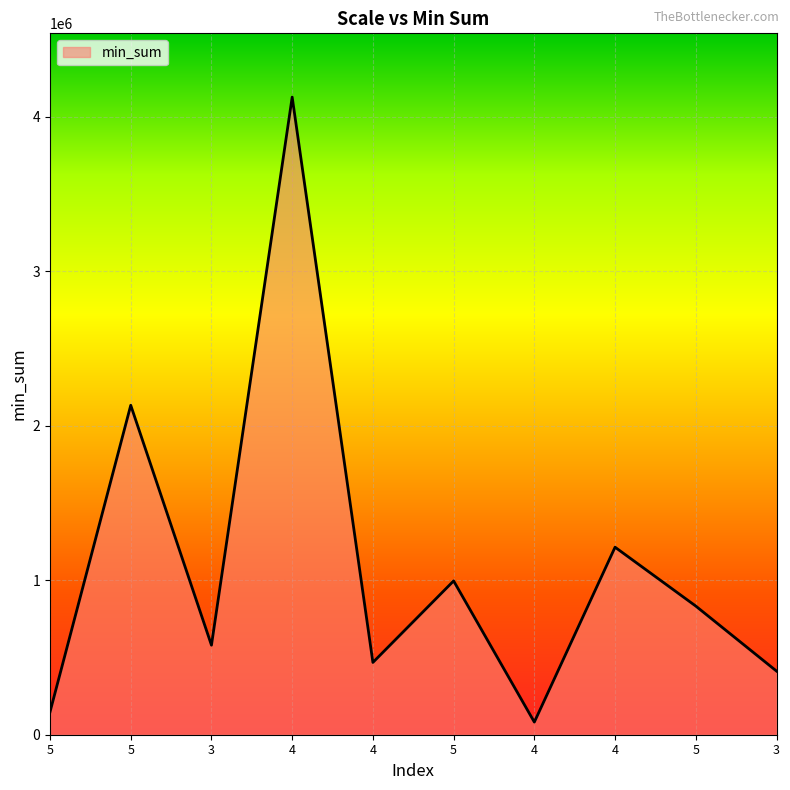

Does the chart display data point markers on the line(s)?

No